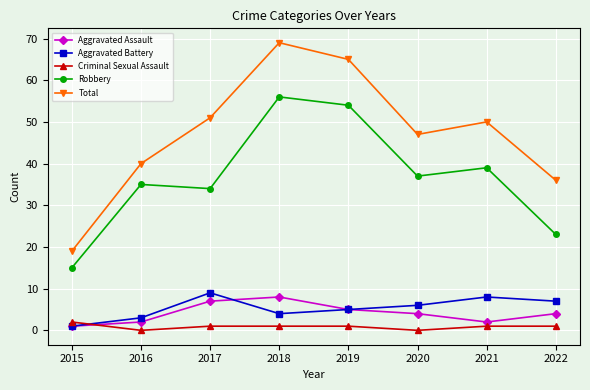

What is the greatest value displayed?

69